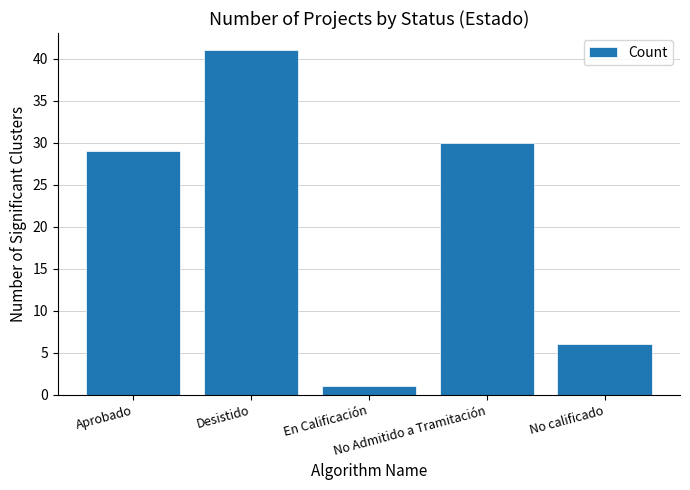

Reading left to right, list all the values displayed in this chart.

29	41	1	30	6